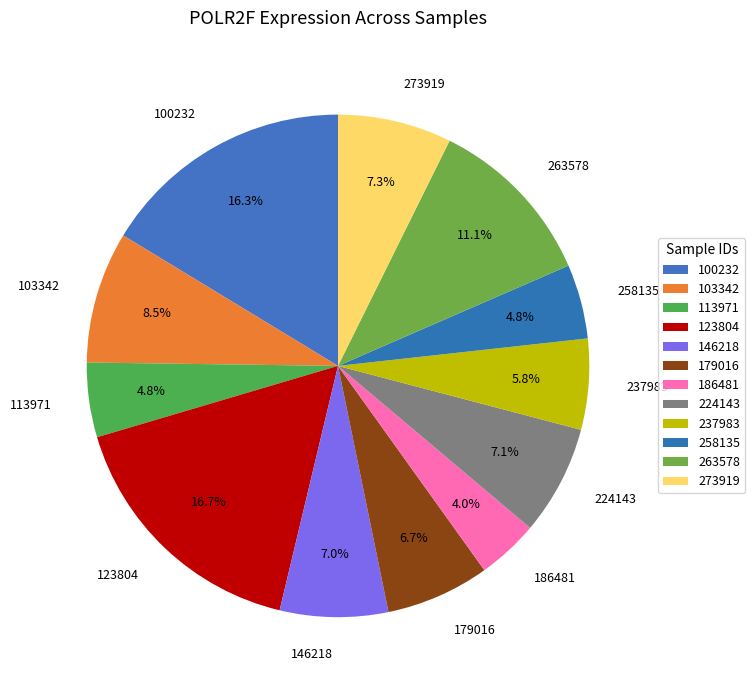

Combined, what portion of the pie is 263578 and 146218?

18.1%